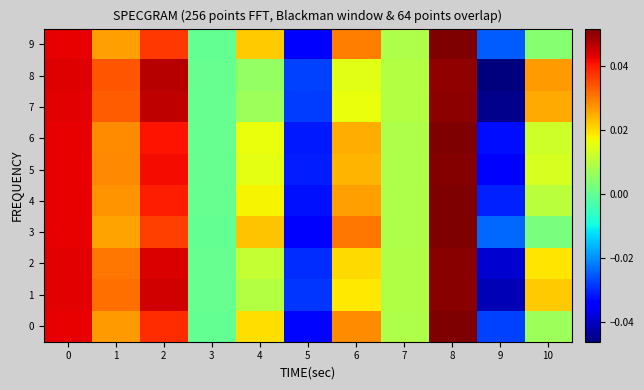

What is the total value across all series at 8?

0.5